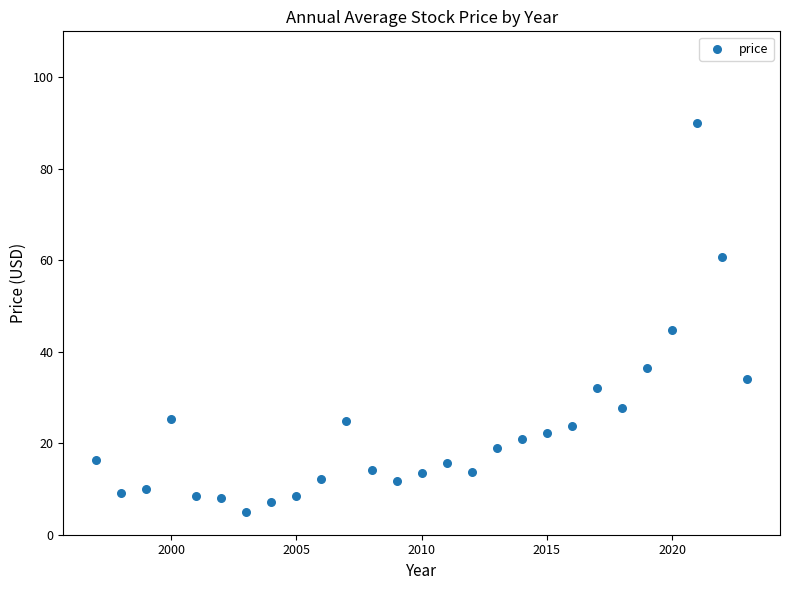

What is the range of Y values (max minus min)?

85.1